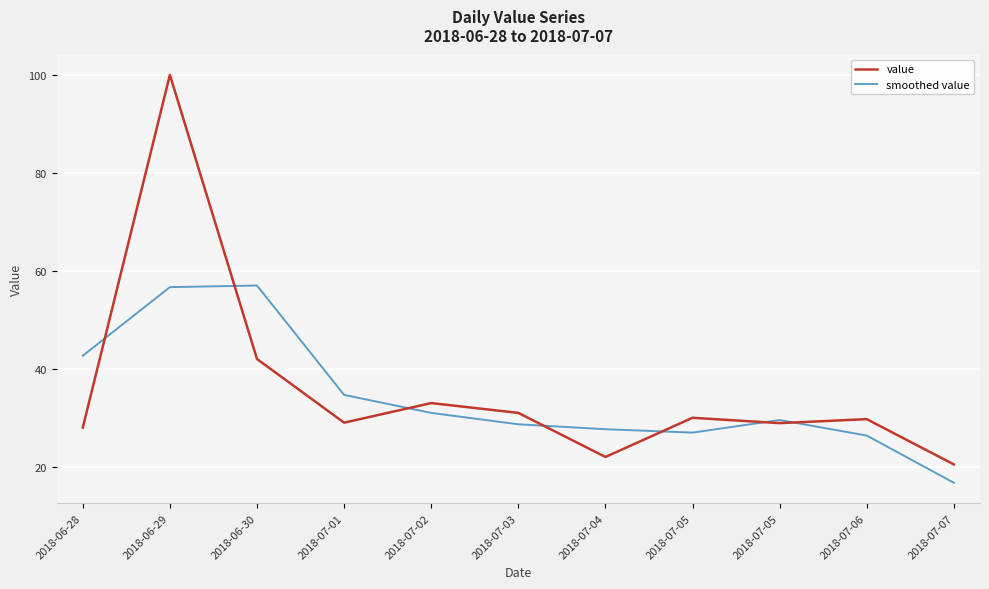

Is this an area chart (filled region under the line)?

No